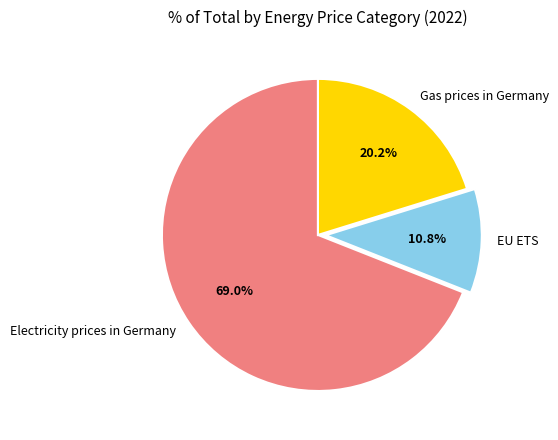

True or false: EU ETS accounts for 21% of the total.

False